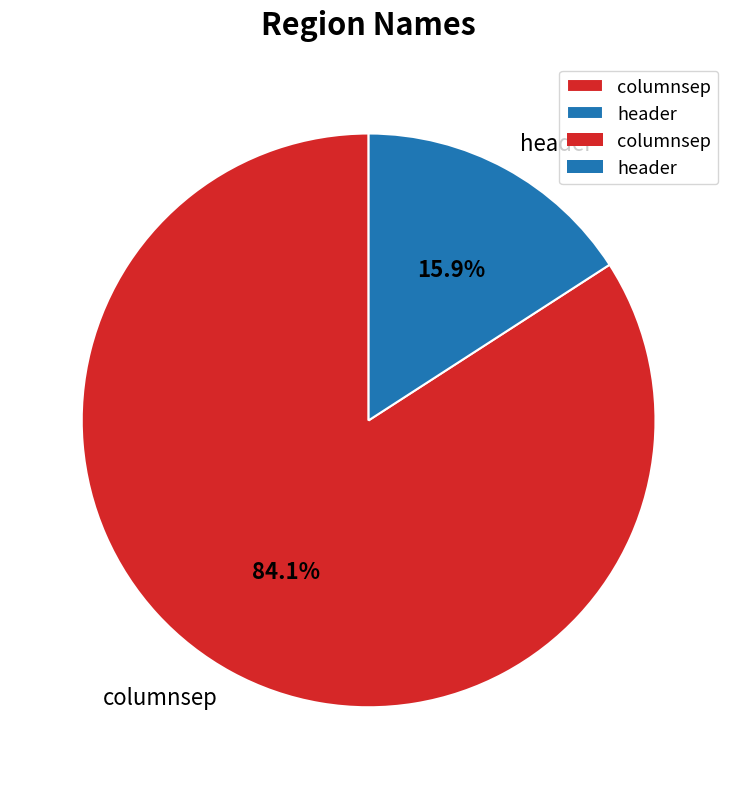

What percentage is the columnsep slice, to the nearest percent?

84%